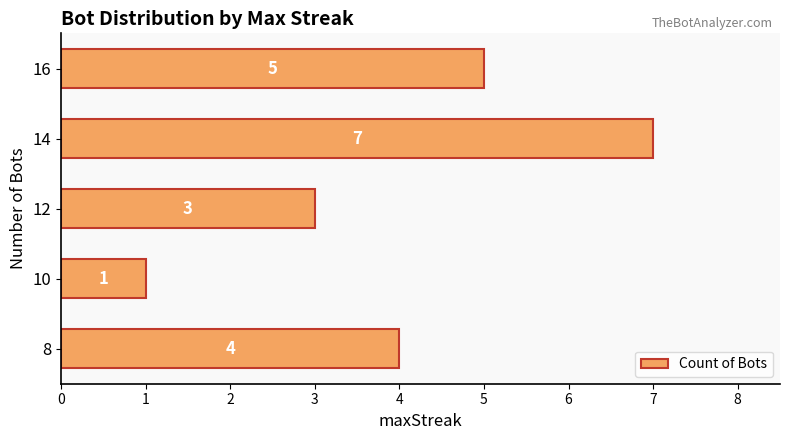

Which has a higher value, 10 or 12?

12